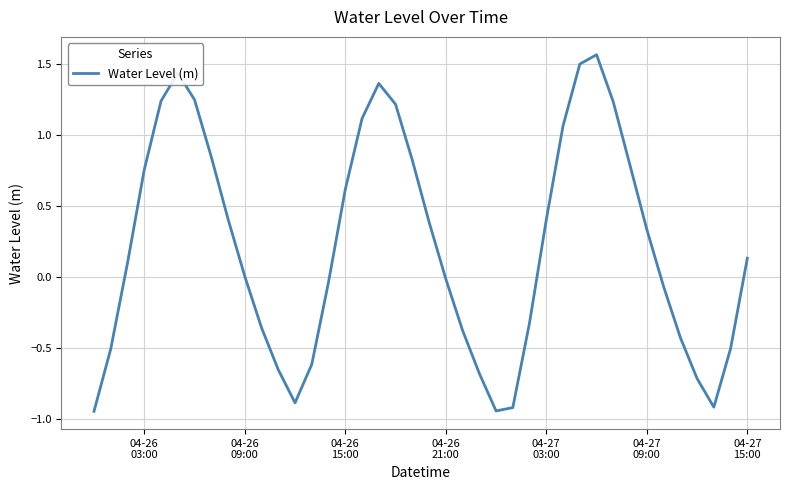

What is the difference between the maximum and minimum values?

2.5